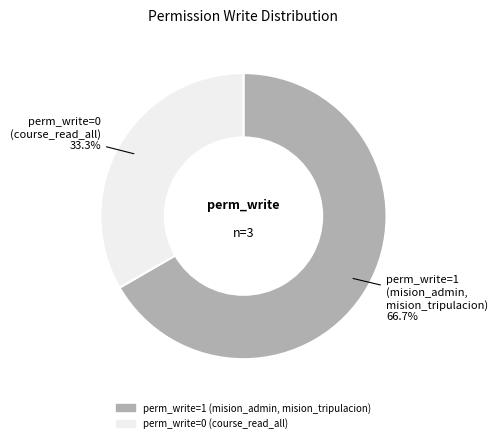

Does any single category account for the majority?

Yes